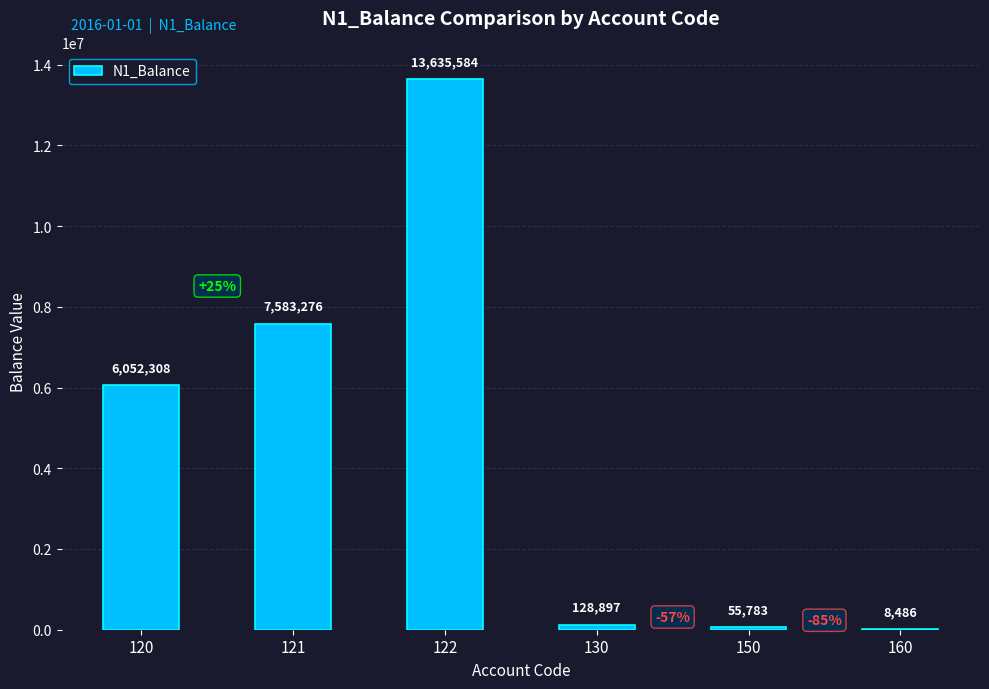

The value at 122 is 13635584.0. True or false?

True